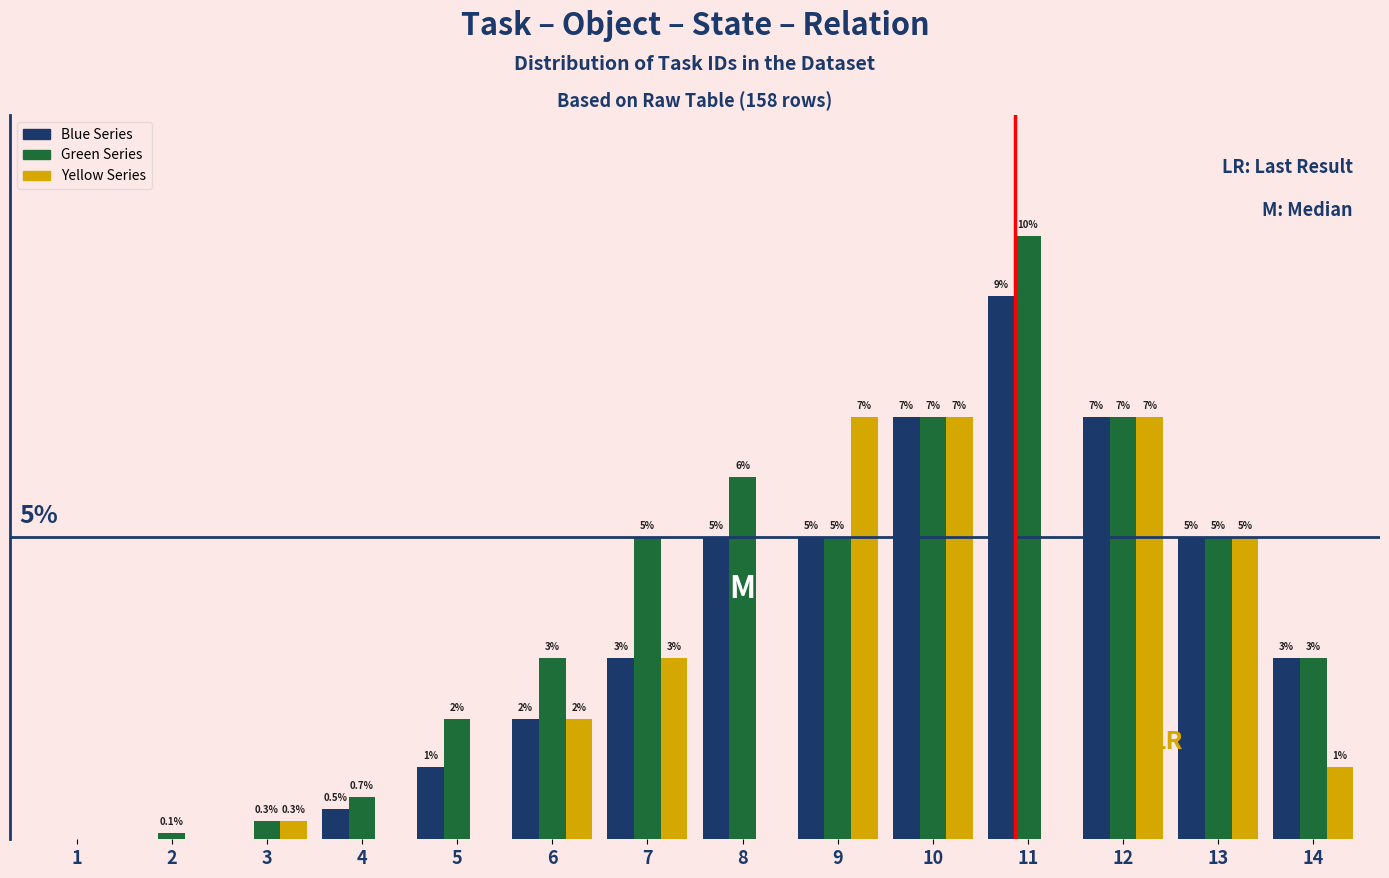

Which series has the largest total across all categories?

Green Series